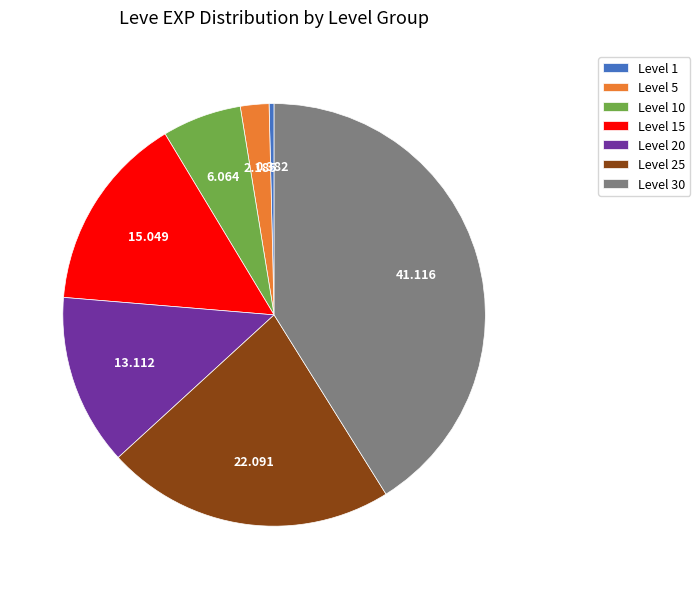

Does Level 30 account for over 50% of the chart?

No